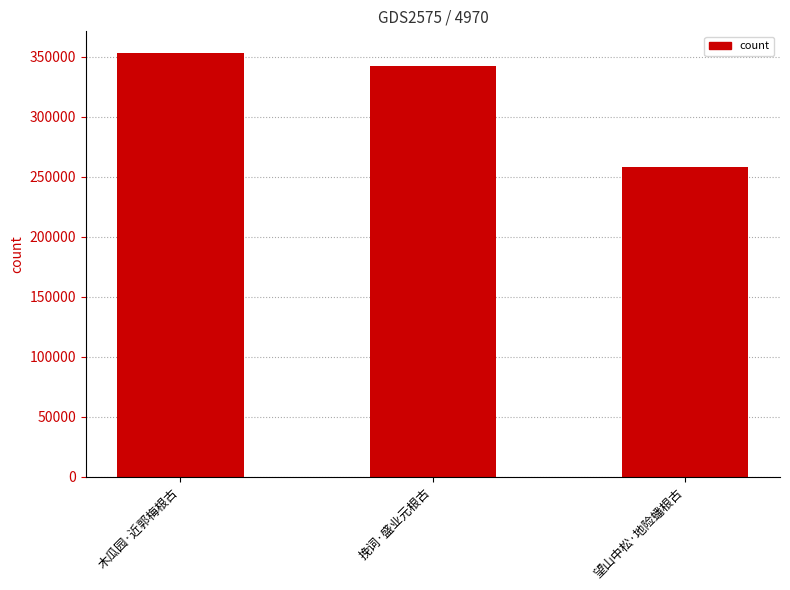

What is the change in value from 木瓜园·近郭梅根古 to 望山中松·地险蟠根古?

-95533